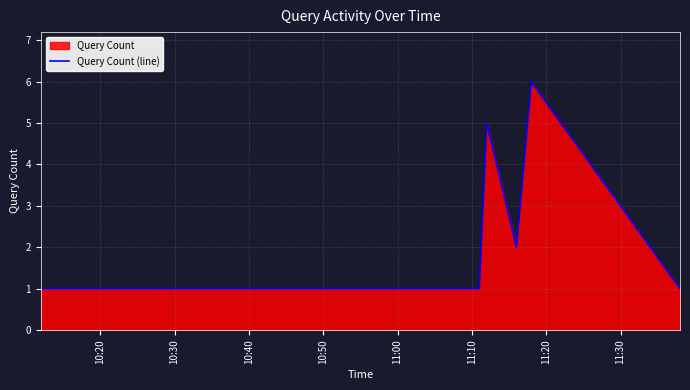

How many points are lower than both their immediate neighbors (excluding endpoints)?

1